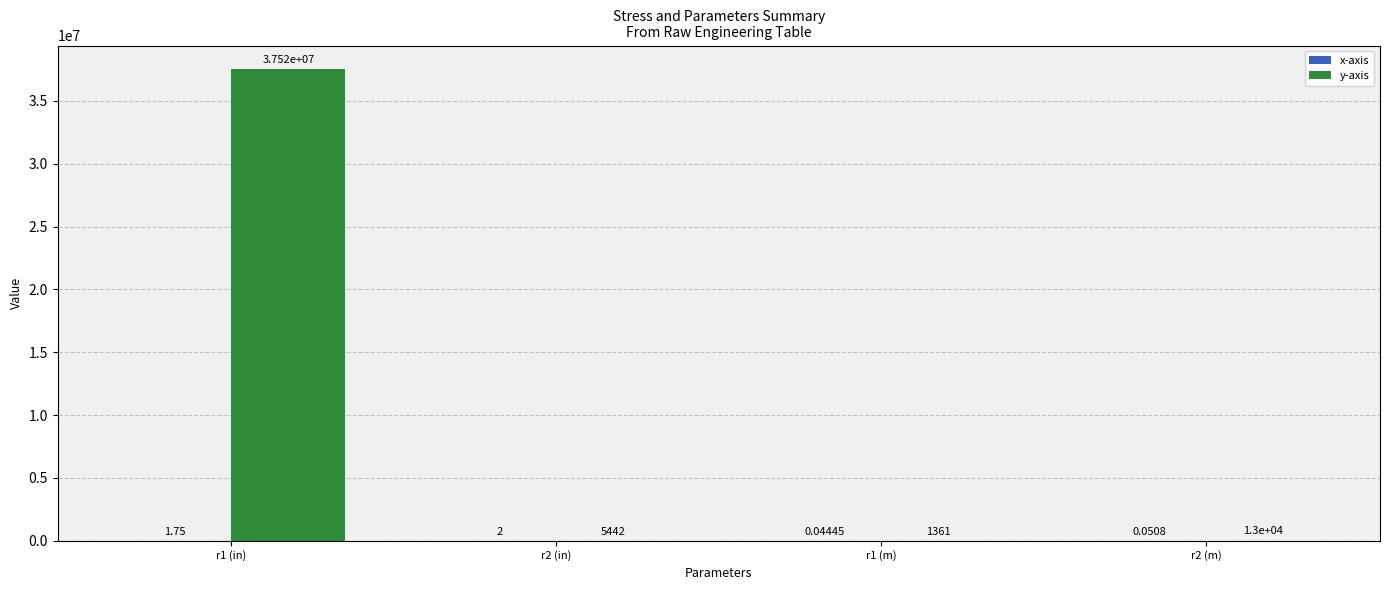

How many distinct data groups are displayed?

2